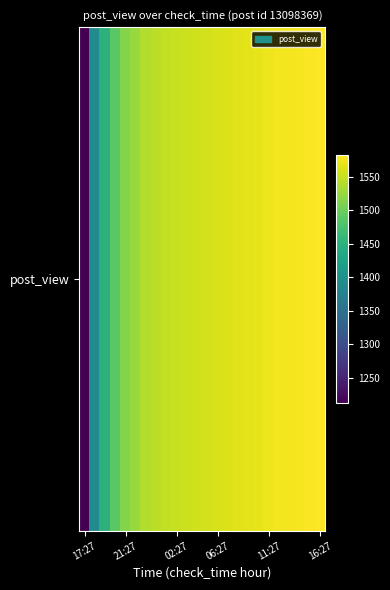

The value at 16:27 is 2523. True or false?

False